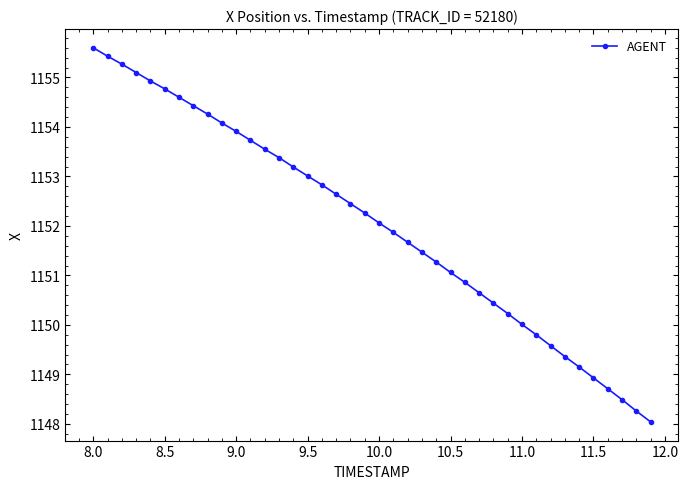

True or false: there are more than 1 points higher than both neighbors.

False